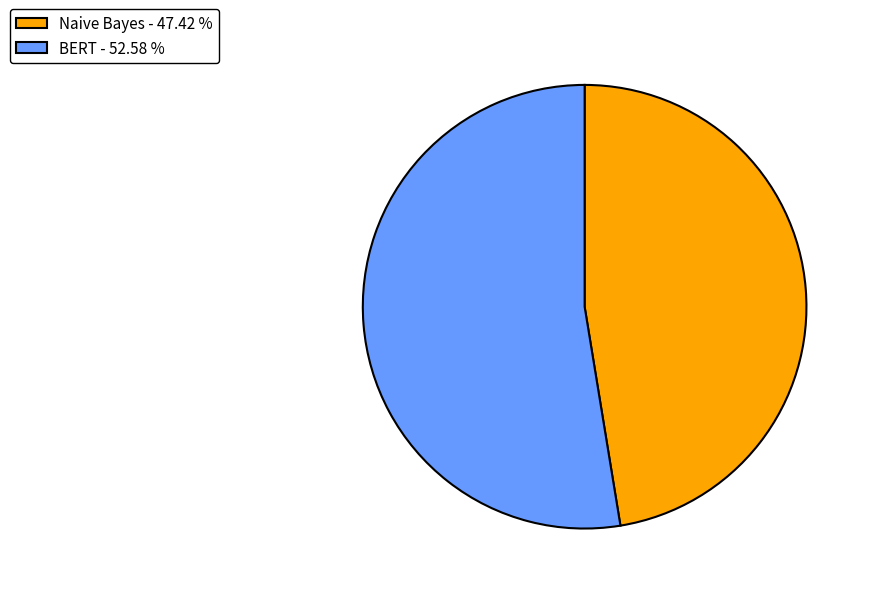

How many segments does this pie chart have?

2